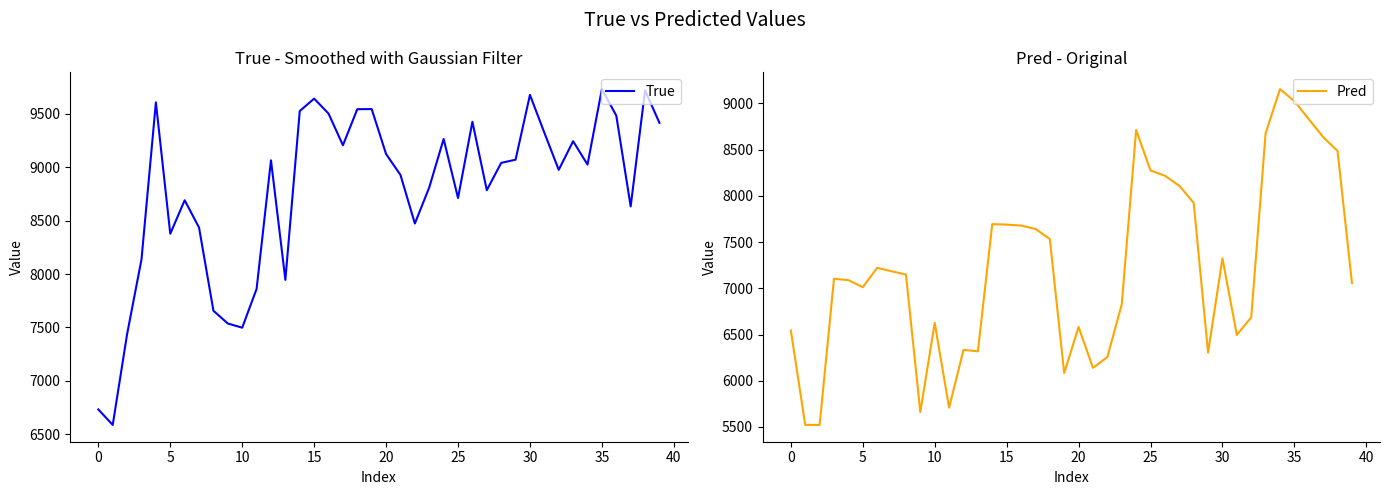

How many lines are shown in the chart?

2